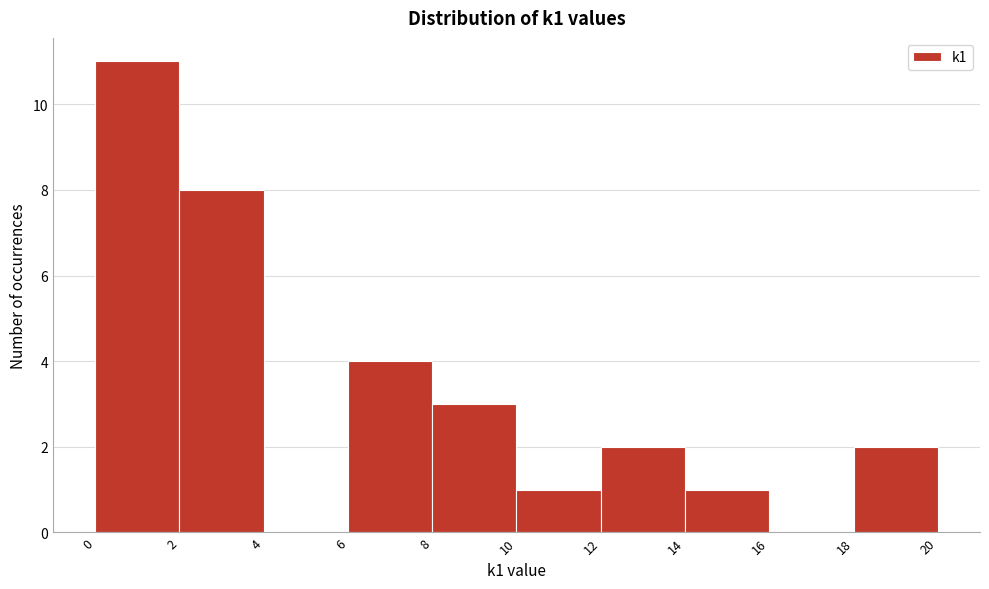

Which range on the x-axis has the tallest bar?

0 to 2